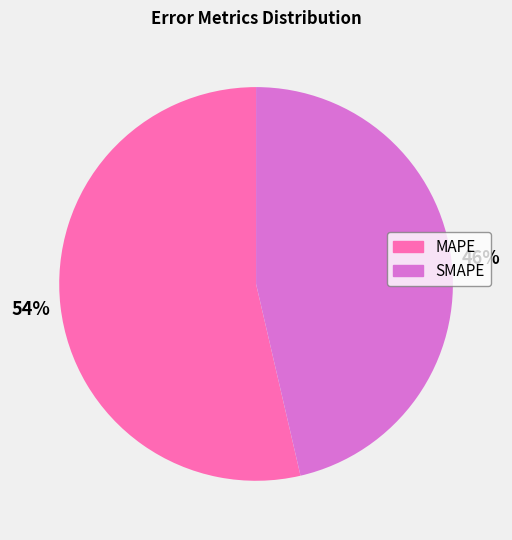

Is the sum of MAPE and SMAPE greater than half?

Yes